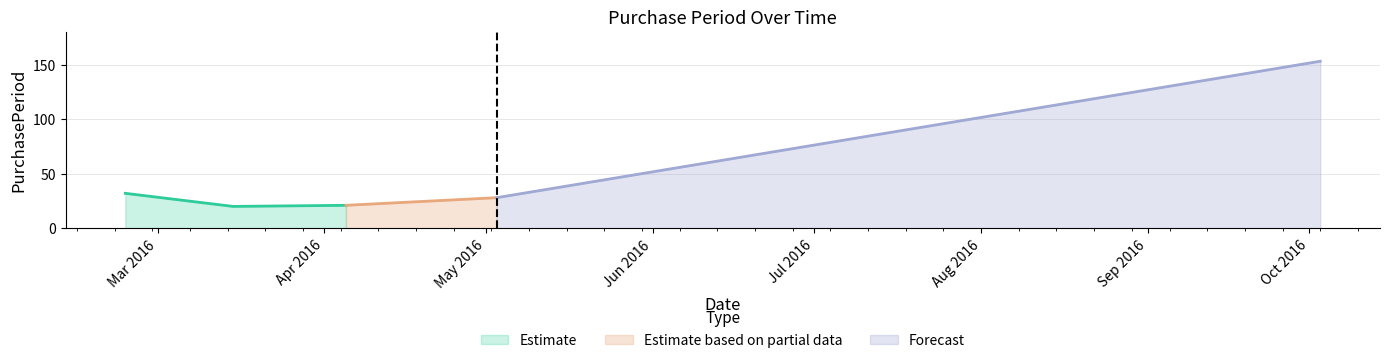

What is the average value?

51